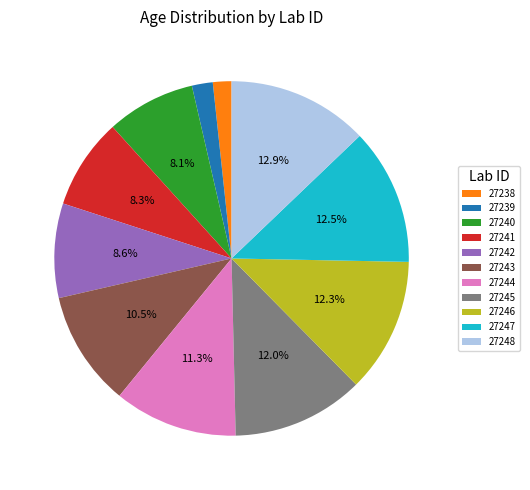

Combined, do 27247 and 27242 account for over 50%?

No